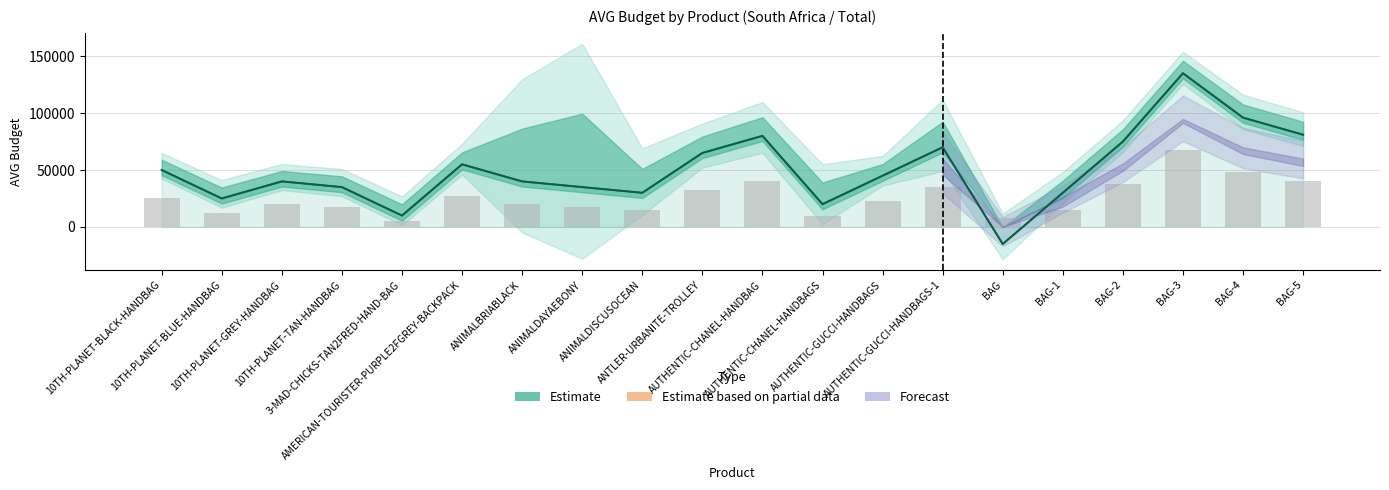

What is the label of the 12th bar from the right?

ANIMALDISCUSOCEAN